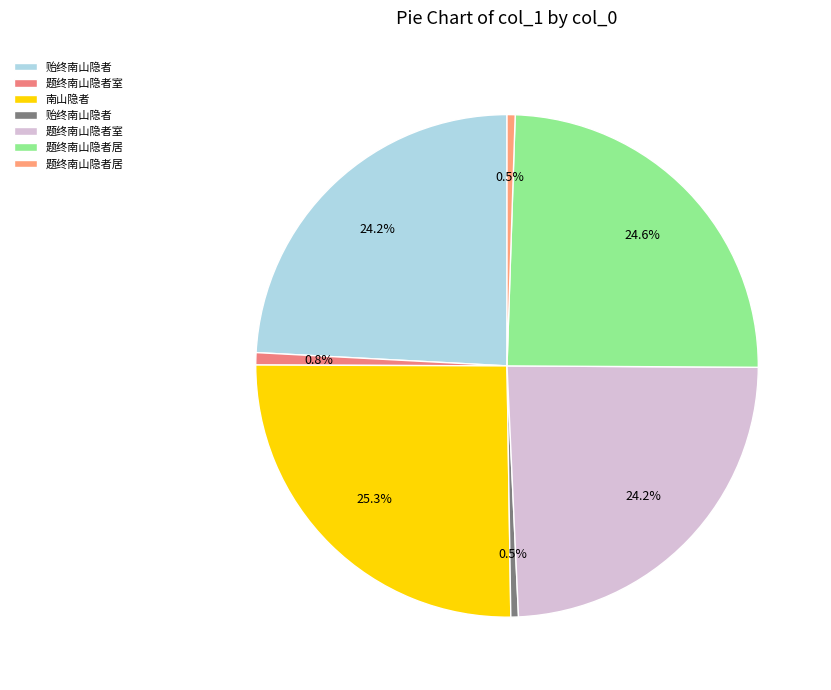

Which category has the biggest portion of the pie?

南山隐者